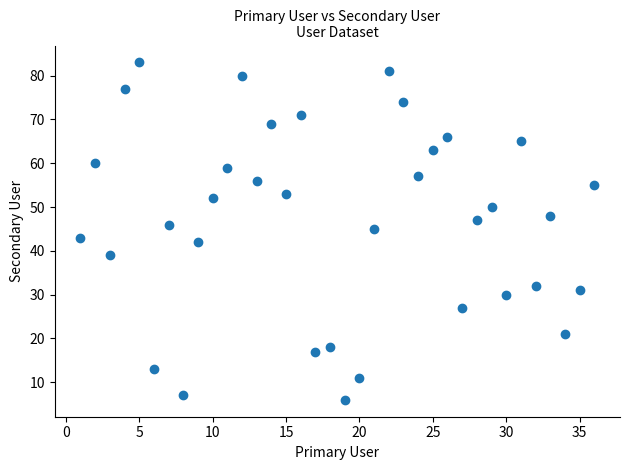

What is the range of Y values (max minus min)?

77